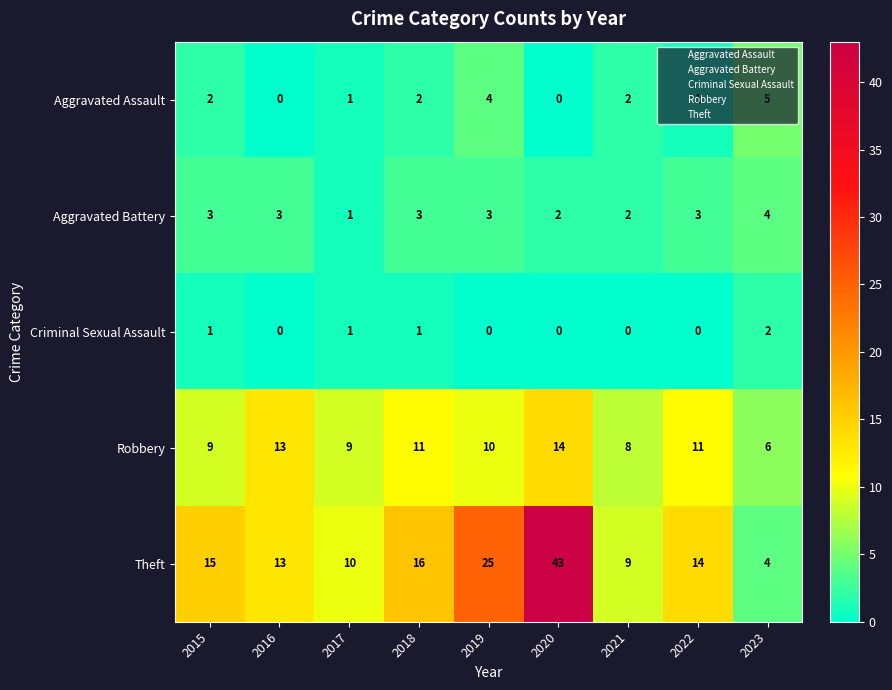

How many data points in Robbery are less than 10?

4